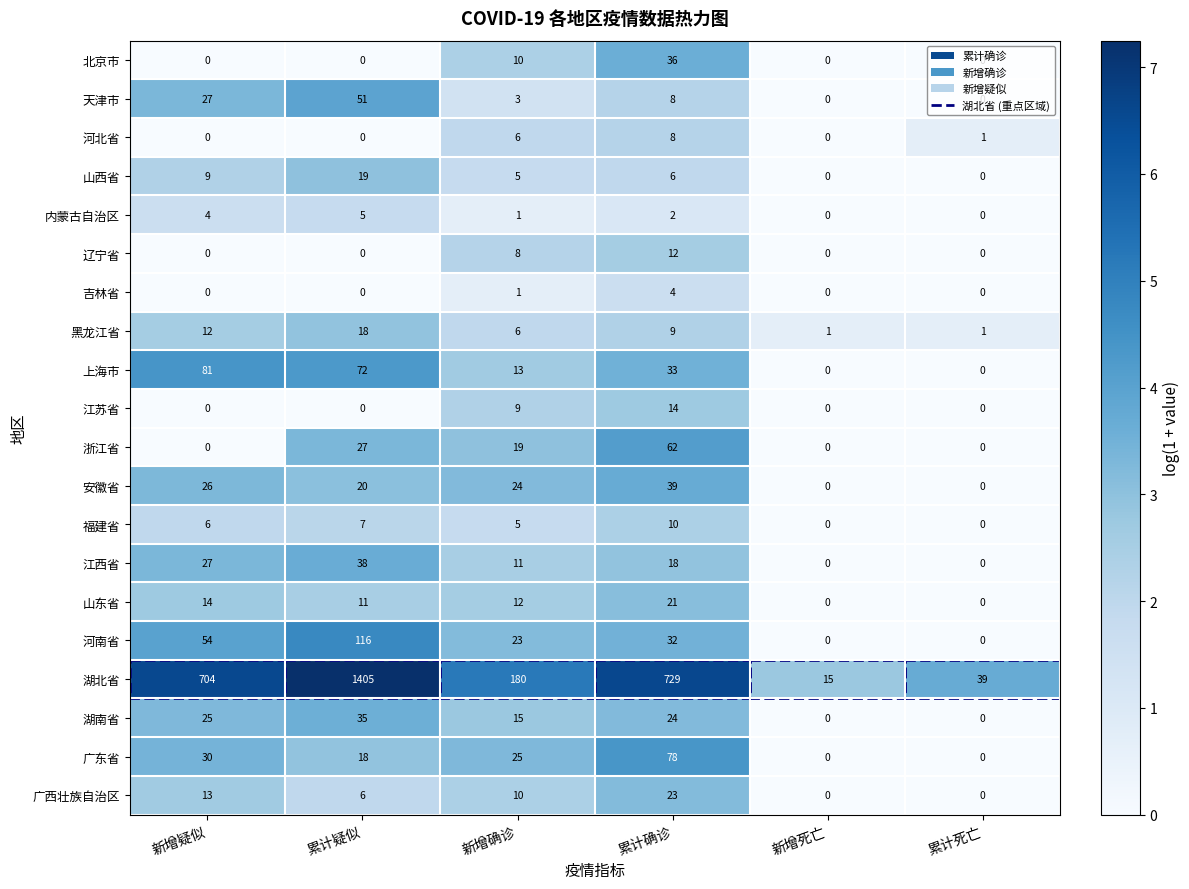

Rank the series by their maximum value, from highest to lowest.

湖北省, 河南省, 上海市, 广东省, 浙江省, 天津市, 安徽省, 江西省, 北京市, 湖南省, 广西壮族自治区, 山东省, 山西省, 黑龙江省, 江苏省, 辽宁省, 福建省, 河北省, 内蒙古自治区, 吉林省